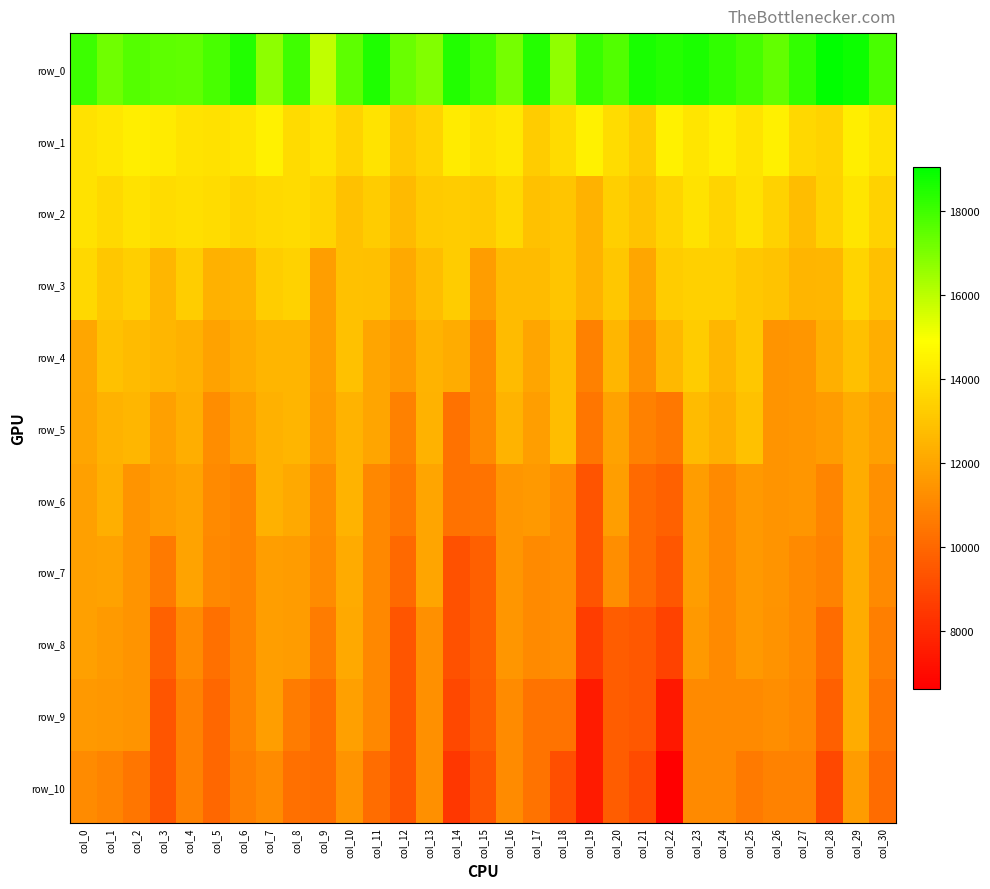

True or false: row_3 has a value of 12450.0 at col_19.

True